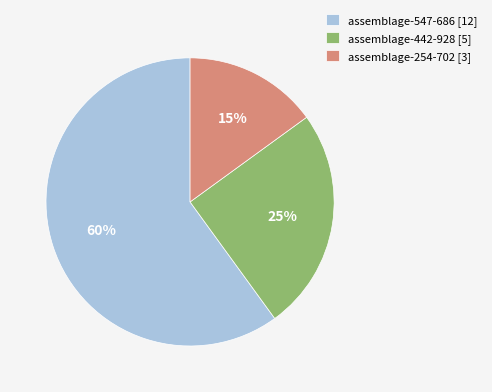

Which category has the smallest portion of the pie?

assemblage-254-702